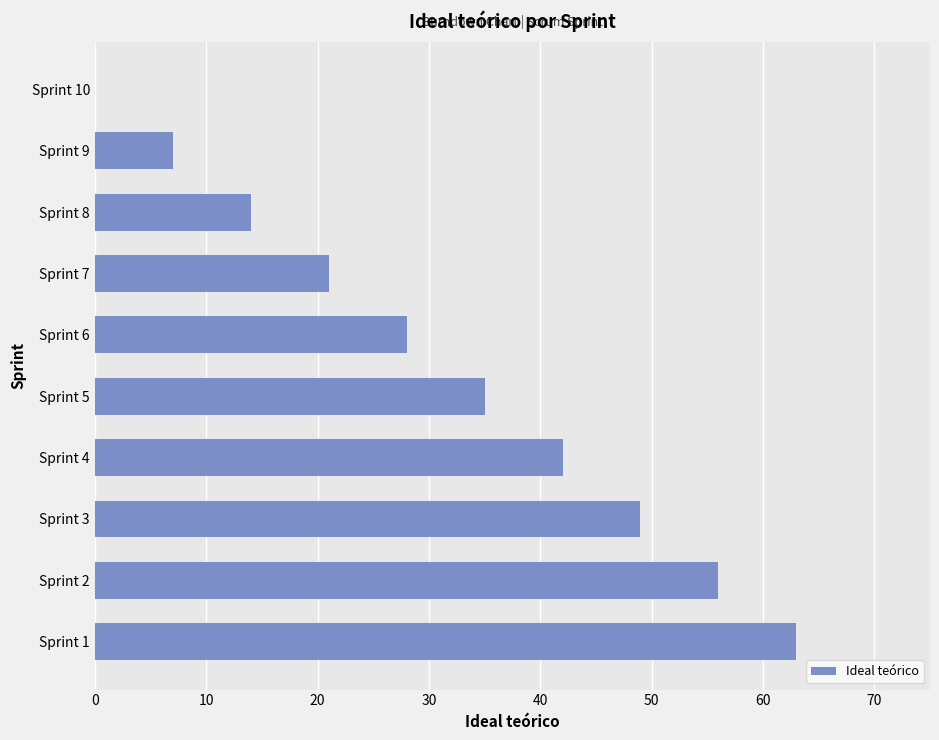

What is the sum of all values?

315